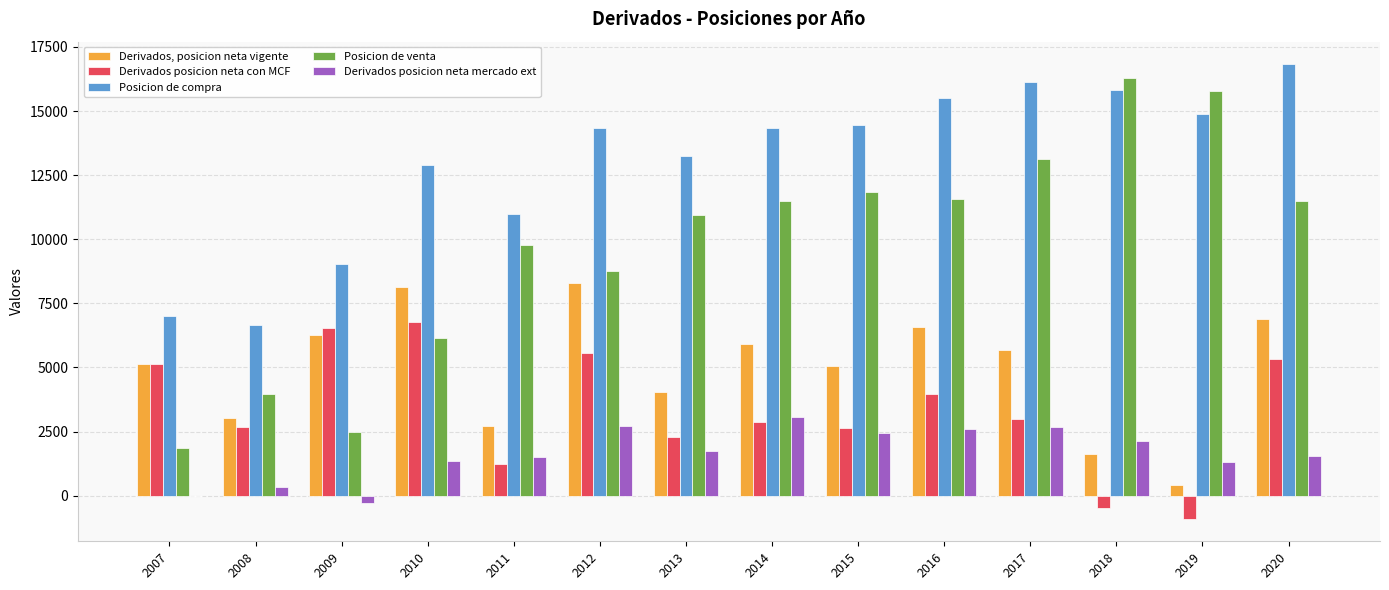

How many groups of bars are there?

14